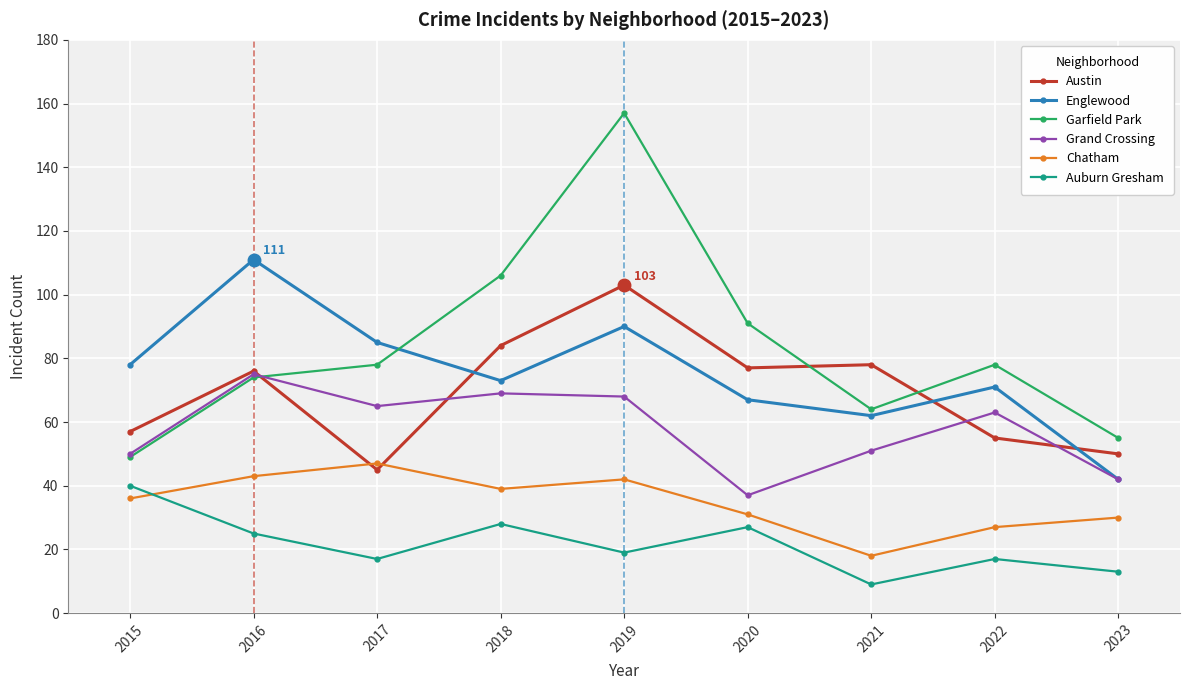

List the labels in order of Englewood value, smallest first.

2023, 2021, 2020, 2022, 2018, 2015, 2017, 2019, 2016